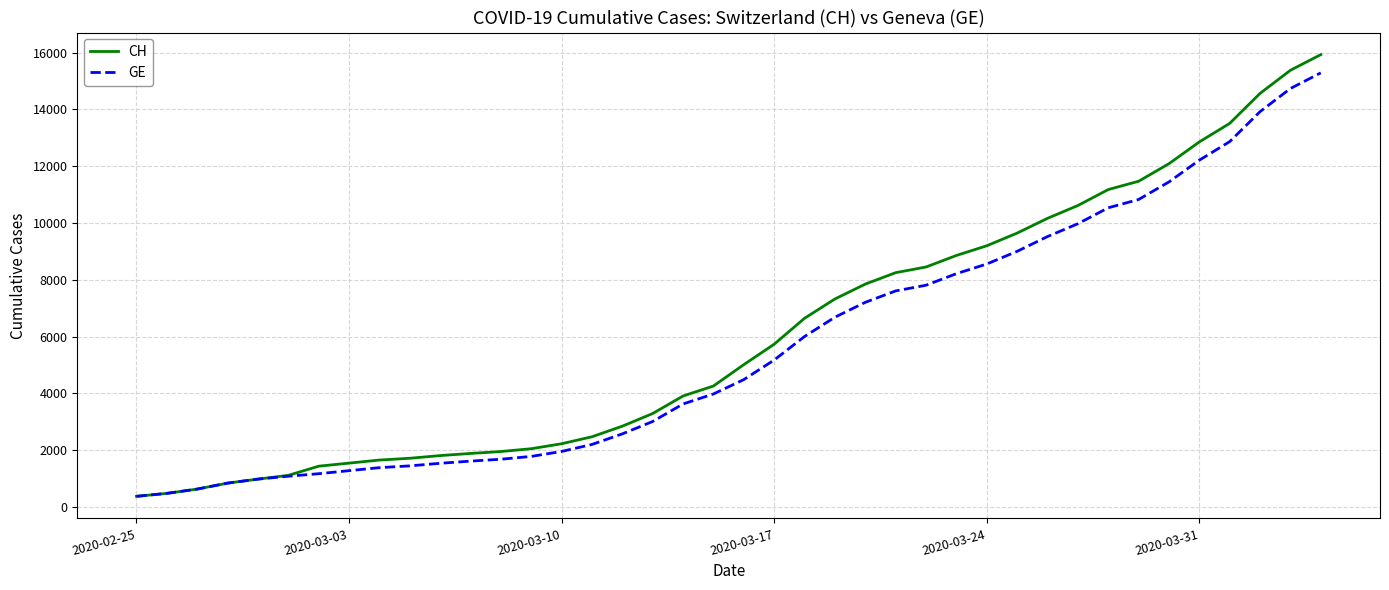

What is the maximum value shown in the chart?

15926